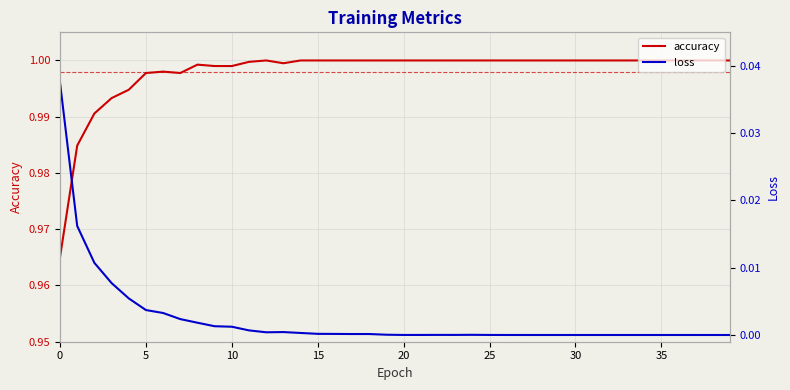

Is it true that accuracy equals 1.0 at 28?

True